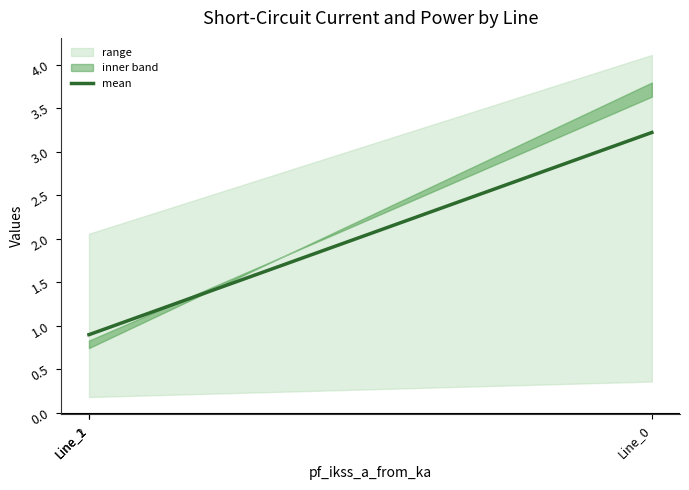

What is the difference between the maximum and minimum values?

2.3